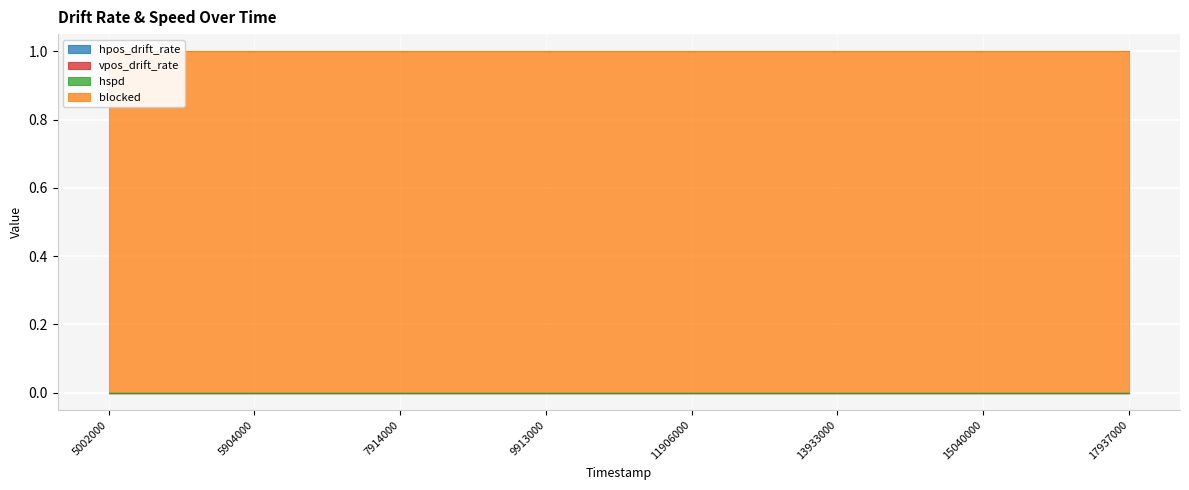

How many data points does each series have?

15